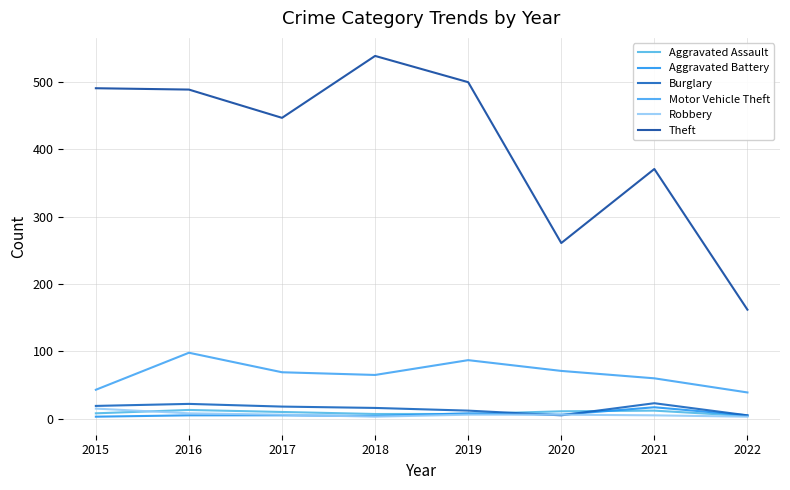

How many lines are shown in the chart?

6